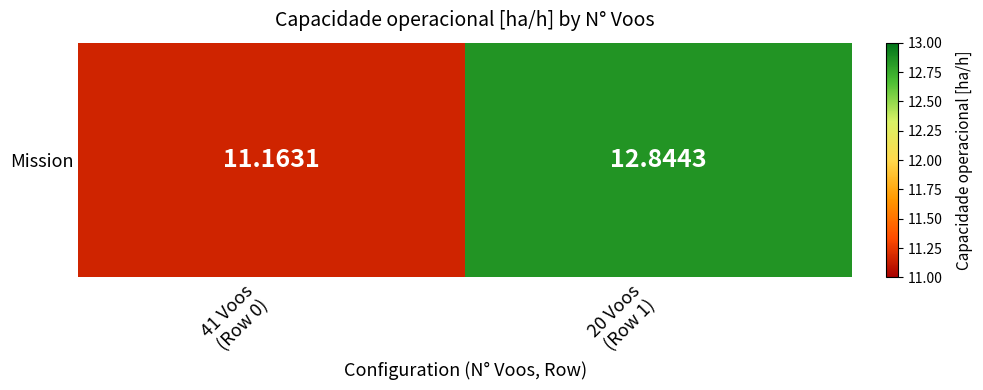

What is the sum of all values?

24.0